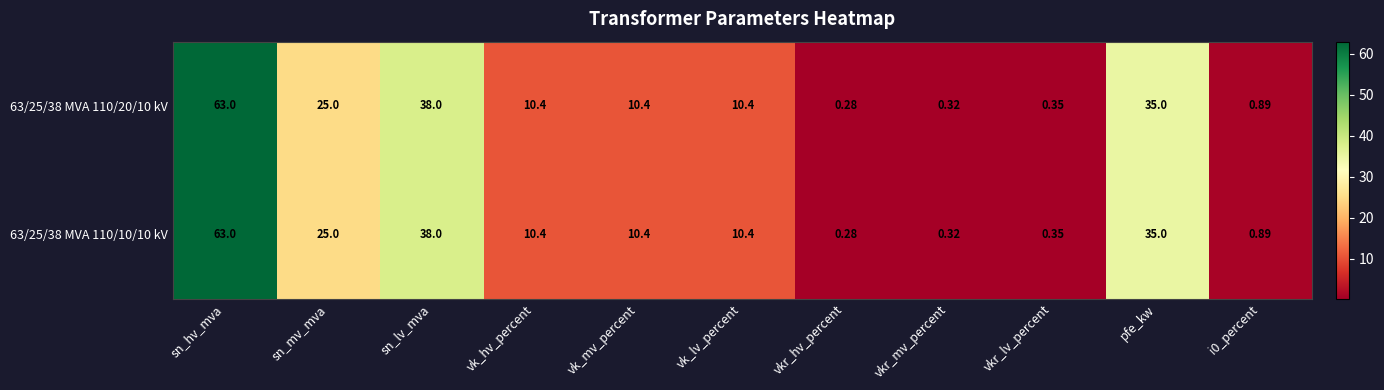

At which label does 63/25/38 MVA 110/10/10 kV first exceed 10?

sn_hv_mva